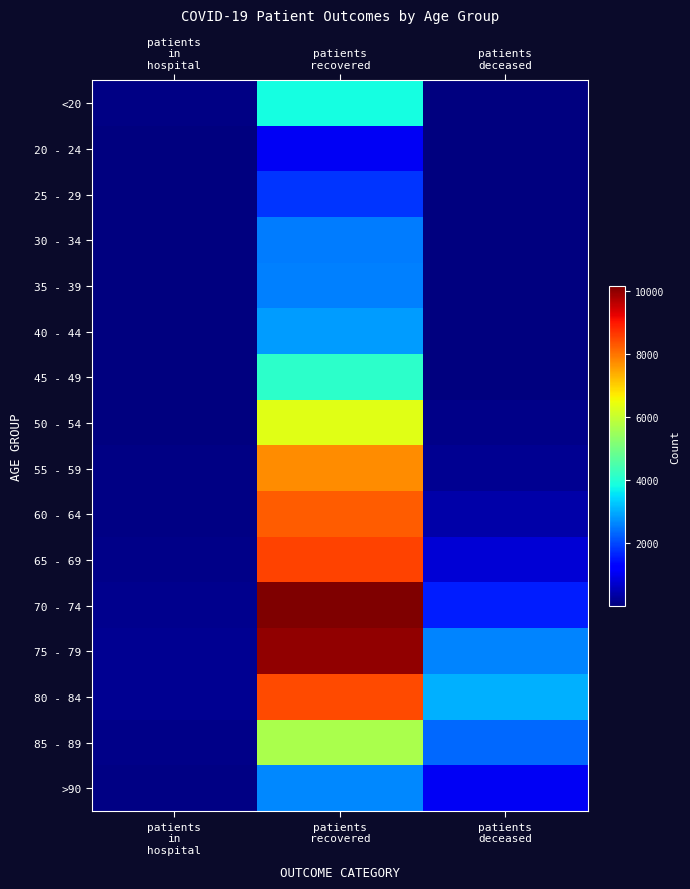

At how many categories does at least one series exceed 7355?

1